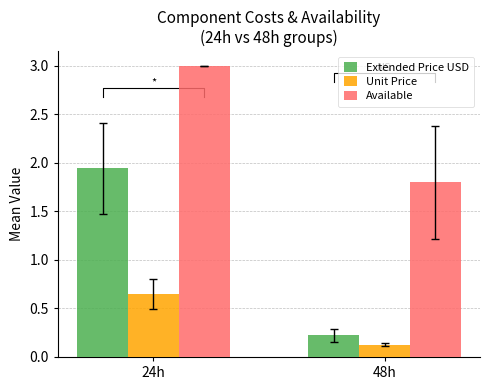

Rank the categories by Extended Price USD value from highest to lowest.

24h, 48h